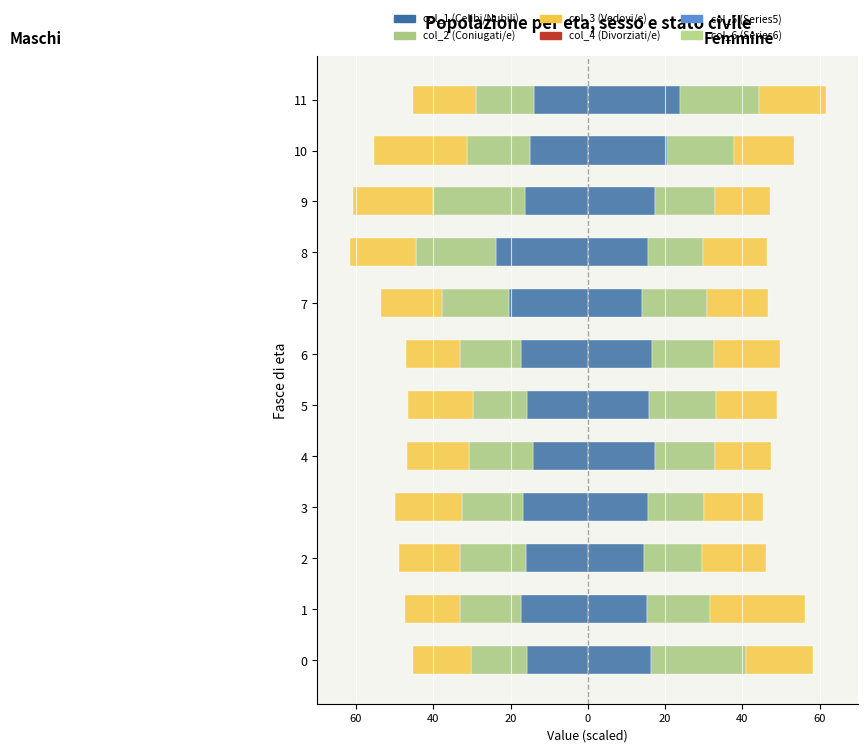

Which category has the lowest value in the col_2 series?

9